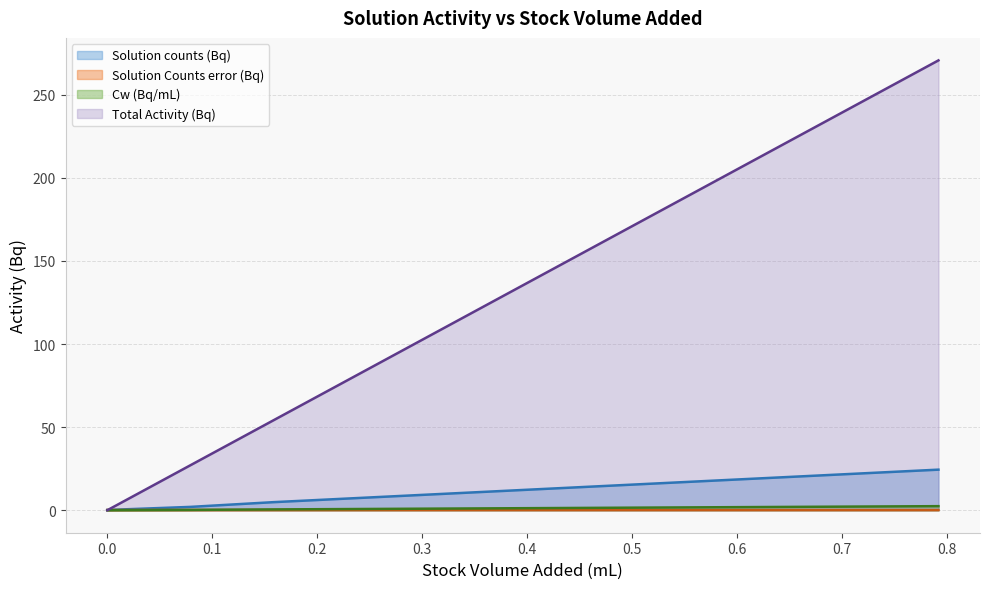

Which series has the largest range (max minus min)?

Total Activity (Bq)